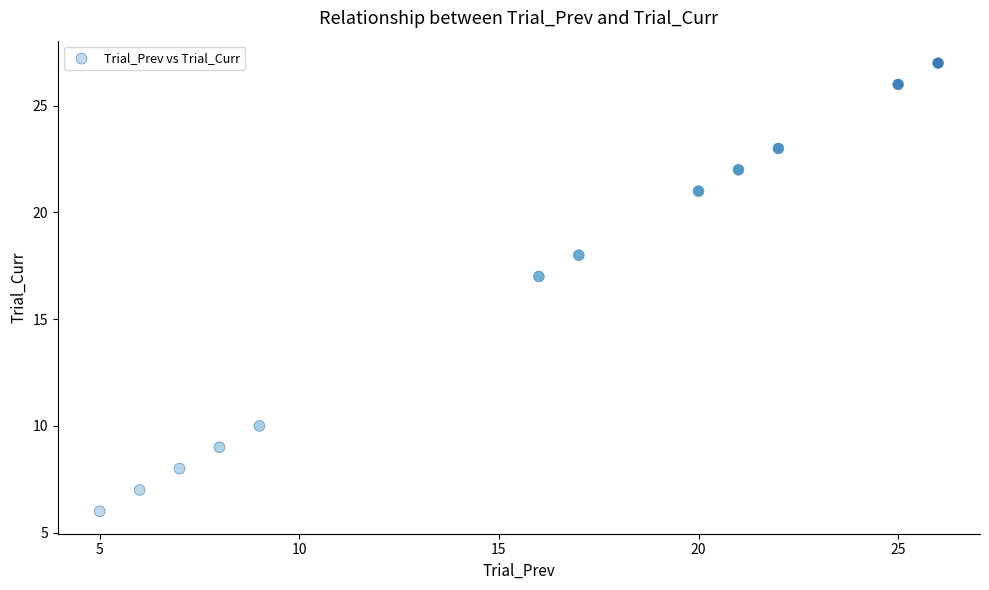

What is the average X value?

15